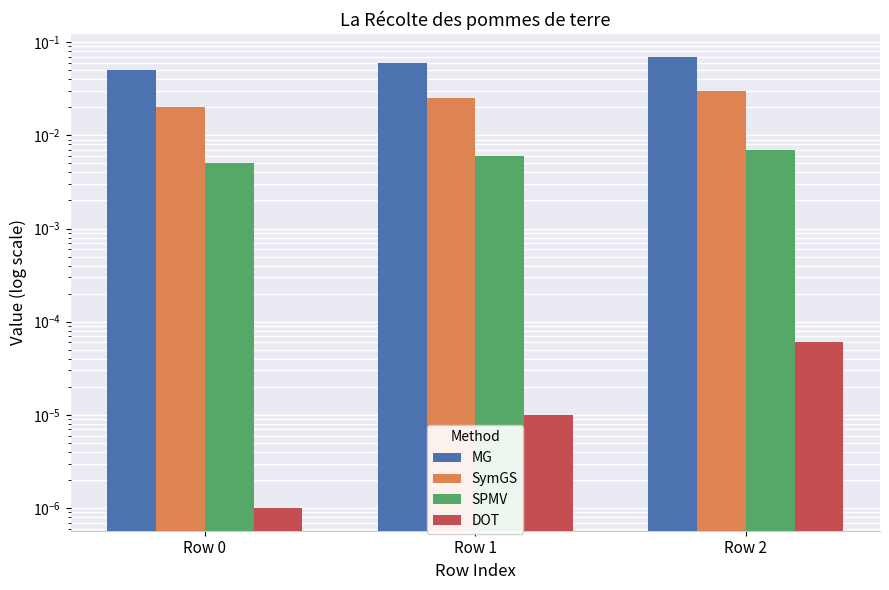

Does the chart contain stacked bars?

No